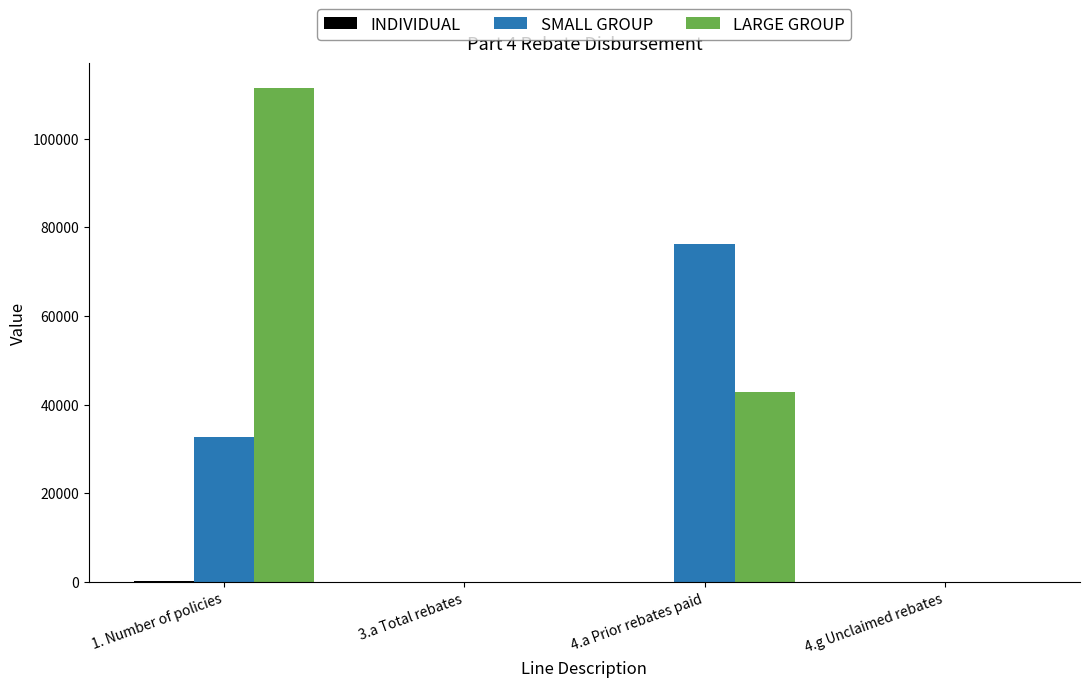

The value of LARGE GROUP at 1. Number of policies is 169158.6. True or false?

False